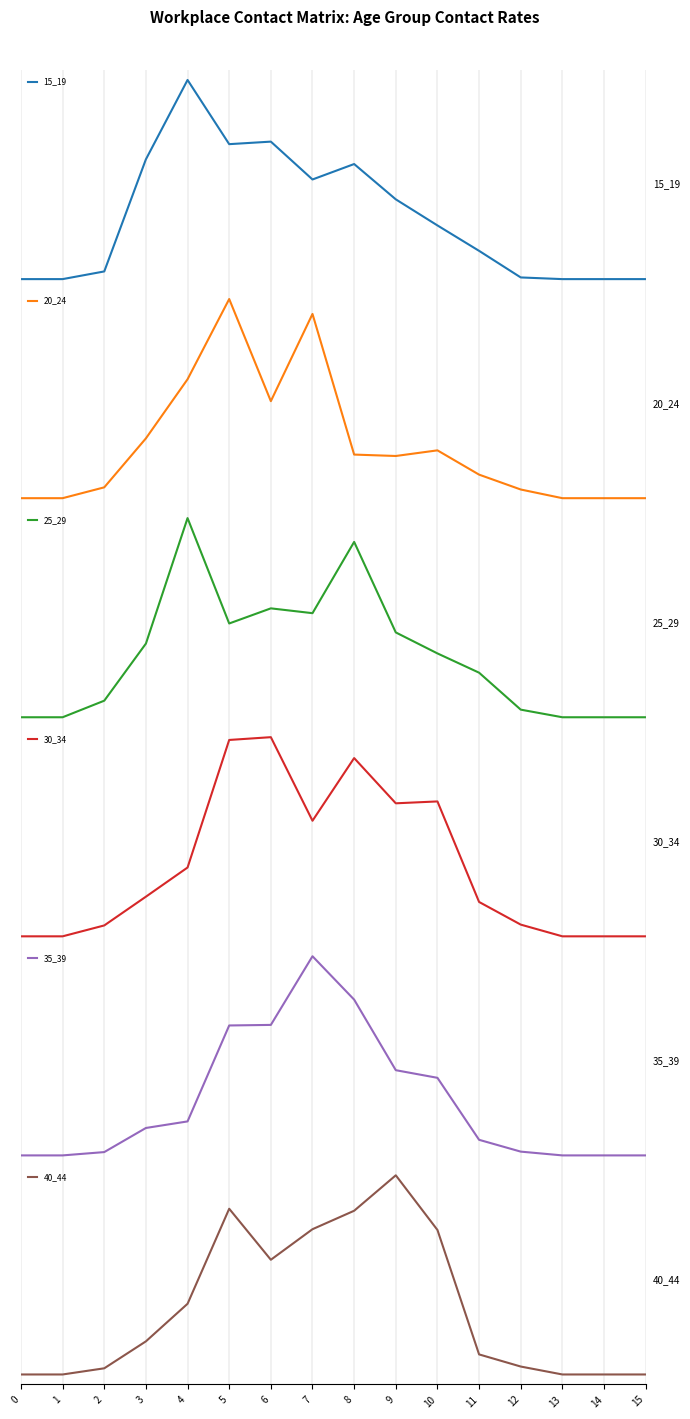

Is this an area chart (filled region under the line)?

No